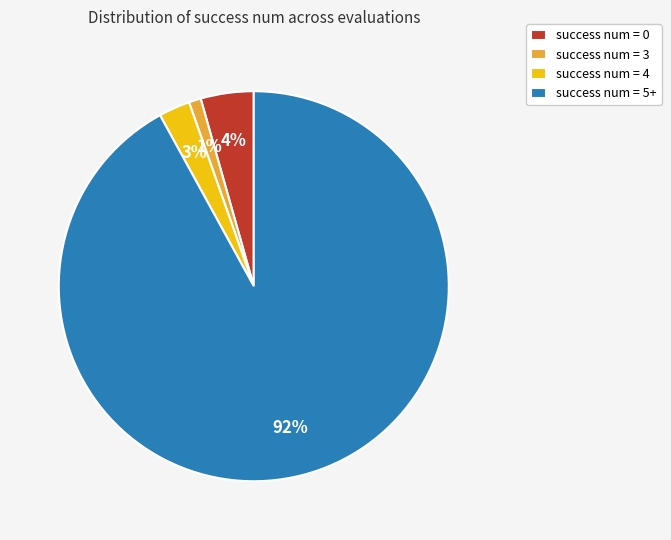

How many segments does this pie chart have?

4